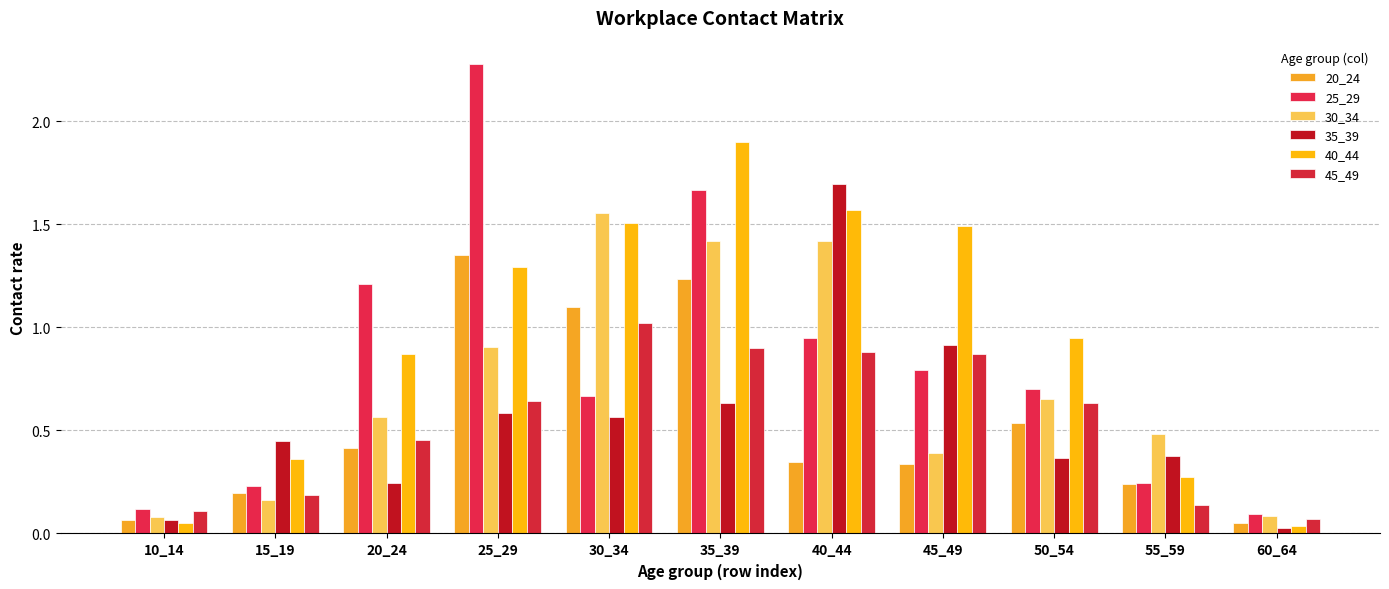

Which series has the widest spread of values?

25_29